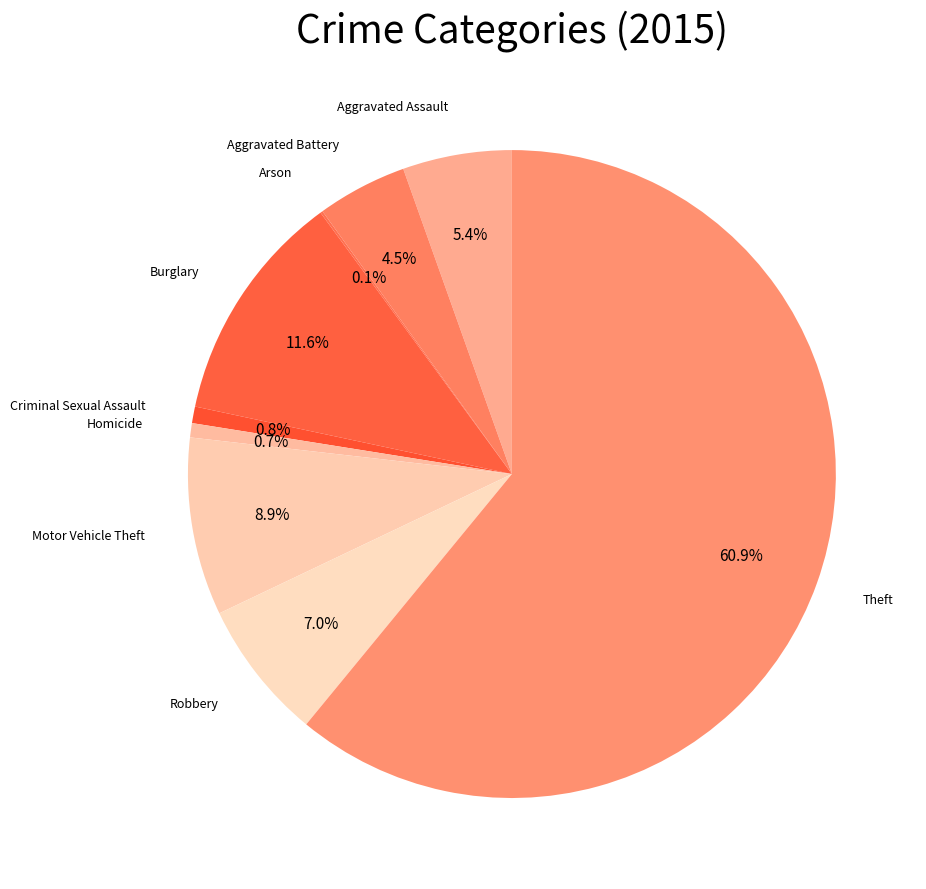

Which slice is the smallest?

Arson